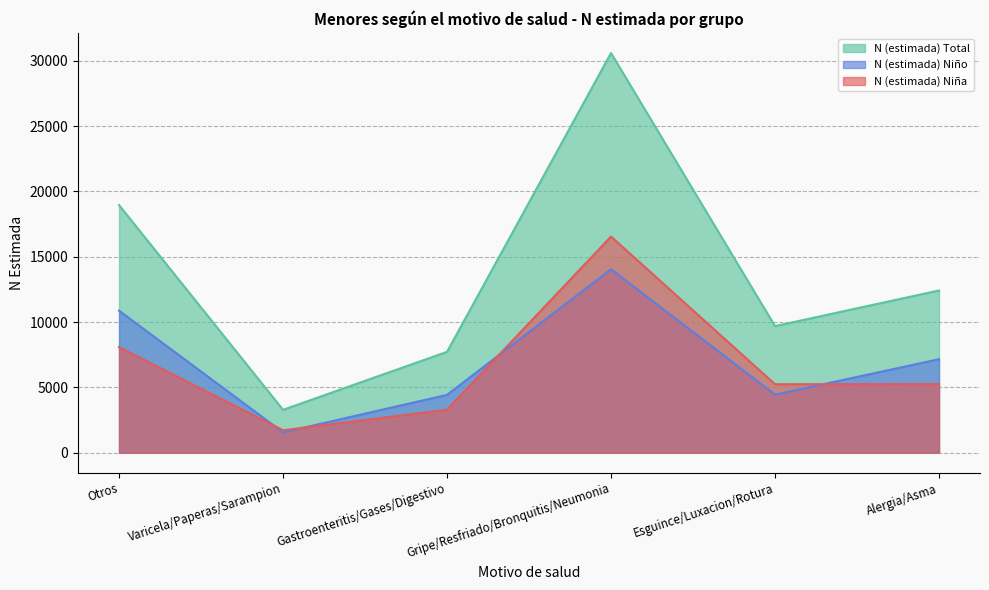

True or false: N (estimada) Total has more than 0 points higher than both neighbors.

True